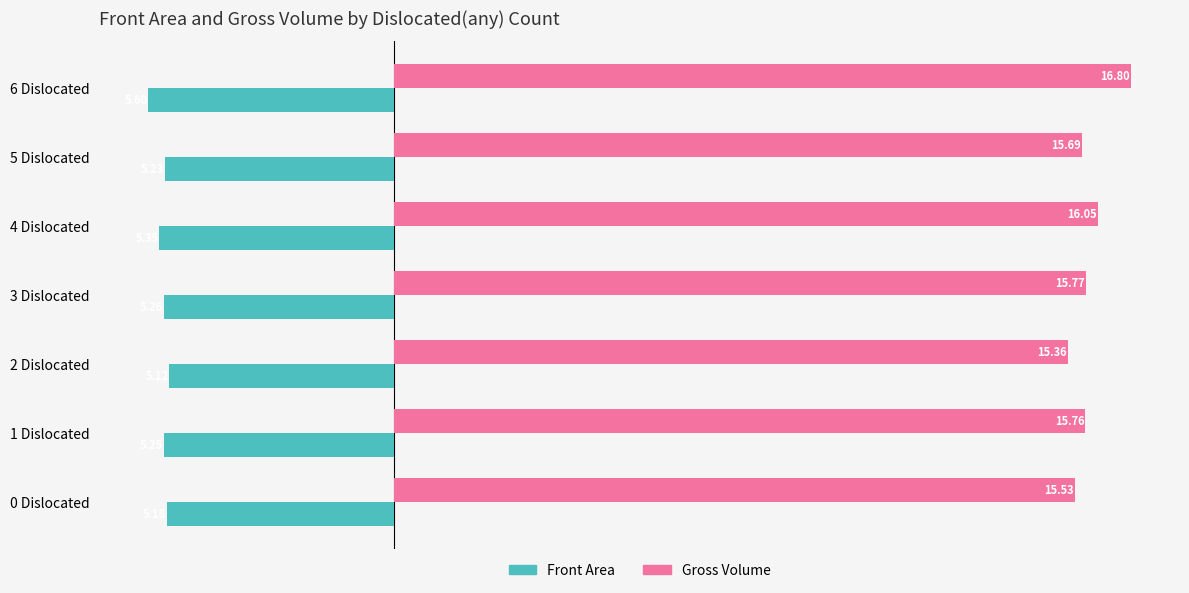

List the series in order of their overall mean, highest first.

Gross Volume, Front Area